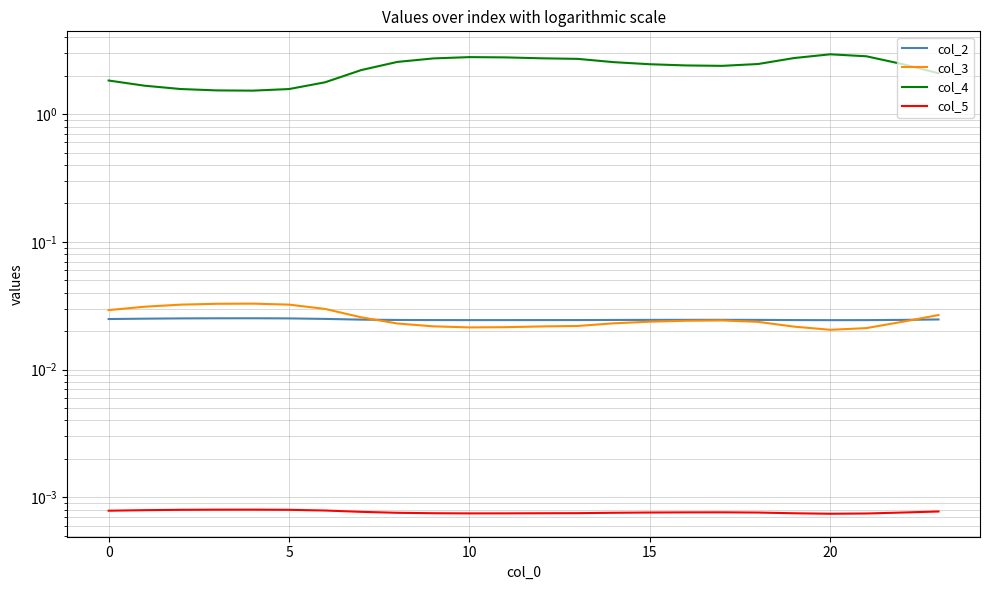

How many intersections are there between col_3 and col_2?

2